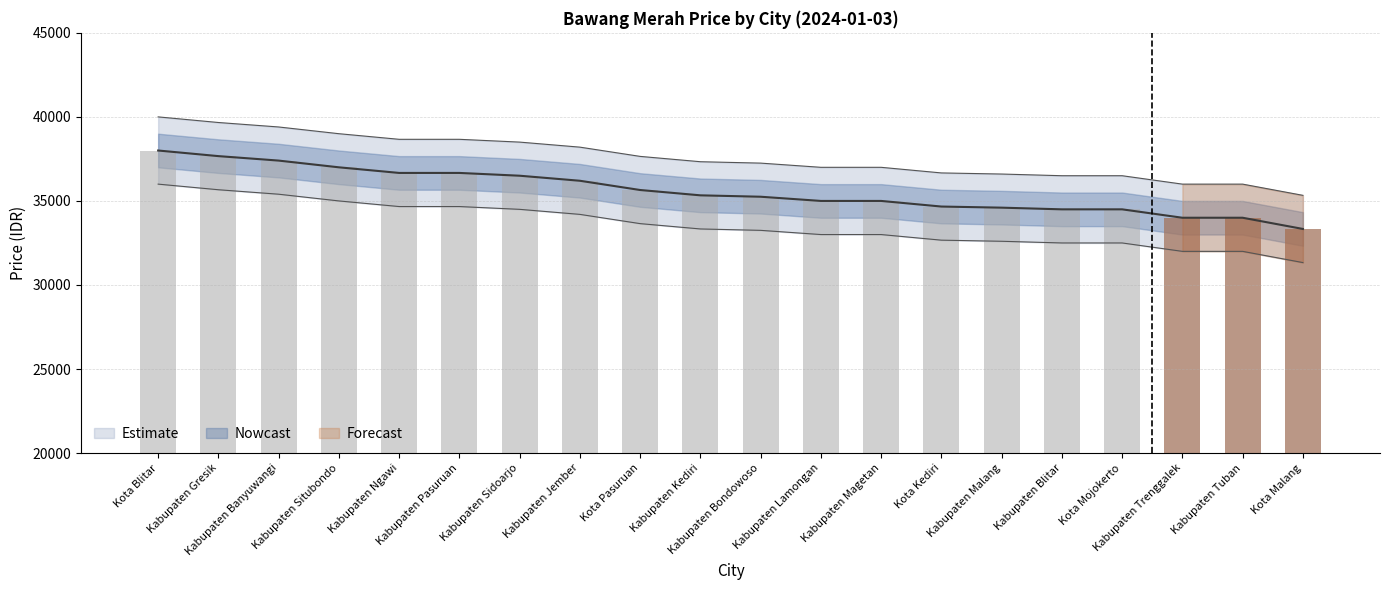

Rank the categories by price_upper value from highest to lowest.

Kota Blitar, Kabupaten Gresik, Kabupaten Banyuwangi, Kabupaten Situbondo, Kabupaten Ngawi, Kabupaten Pasuruan, Kabupaten Sidoarjo, Kabupaten Jember, Kota Pasuruan, Kabupaten Kediri, Kabupaten Bondowoso, Kabupaten Lamongan, Kabupaten Magetan, Kota Kediri, Kabupaten Malang, Kabupaten Blitar, Kota Mojokerto, Kabupaten Trenggalek, Kabupaten Tuban, Kota Malang